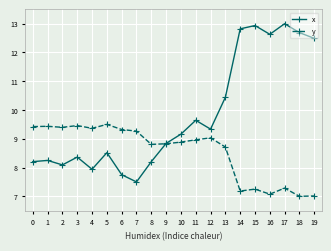

What is the minimum value for y?

7.0